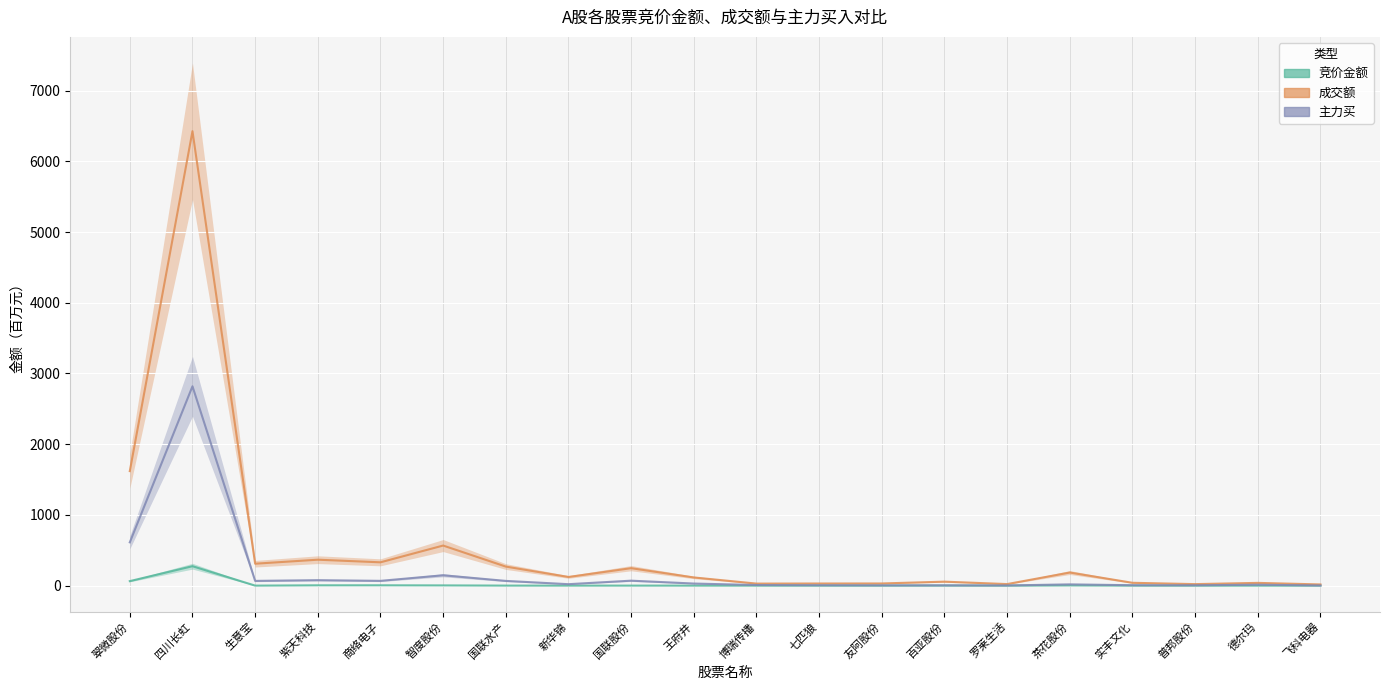

Reading left to right, list all the values displayed in this chart.

竞价金额: 翠微股份=64.0	四川长虹=275.0	生意宝=0.4	紫天科技=4.7	商络电子=4.9	智度股份=3.5	国联水产=0.7	新华锦=0.5	国联股份=0.7	王府井=0.5	博瑞传播=0.1	七匹狼=0.2	友阿股份=0.0	百亚股份=0.7	罗莱生活=0.0	茶花股份=3.1	实丰文化=0.2	普邦股份=0.0	德尔玛=0.1	飞科电器=0.1
成交额: 翠微股份=1619.4	四川长虹=6425.4	生意宝=310.2	紫天科技=367.0	商络电子=330.0	智度股份=567.0	国联水产=269.7	新华锦=122.7	国联股份=247.2	王府井=115.9	博瑞传播=29.1	七匹狼=30.4	友阿股份=31.0	百亚股份=56.6	罗莱生活=22.3	茶花股份=185.5	实丰文化=40.5	普邦股份=21.7	德尔玛=39.2	飞科电器=17.1
主力买: 翠微股份=612.5	四川长虹=2818.5	生意宝=67.2	紫天科技=77.5	商络电子=67.8	智度股份=146.8	国联水产=67.1	新华锦=20.8	国联股份=70.5	王府井=29.8	博瑞传播=8.8	七匹狼=5.7	友阿股份=4.1	百亚股份=4.2	罗莱生活=2.8	茶花股份=18.2	实丰文化=6.1	普邦股份=5.2	德尔玛=13.3	飞科电器=2.3